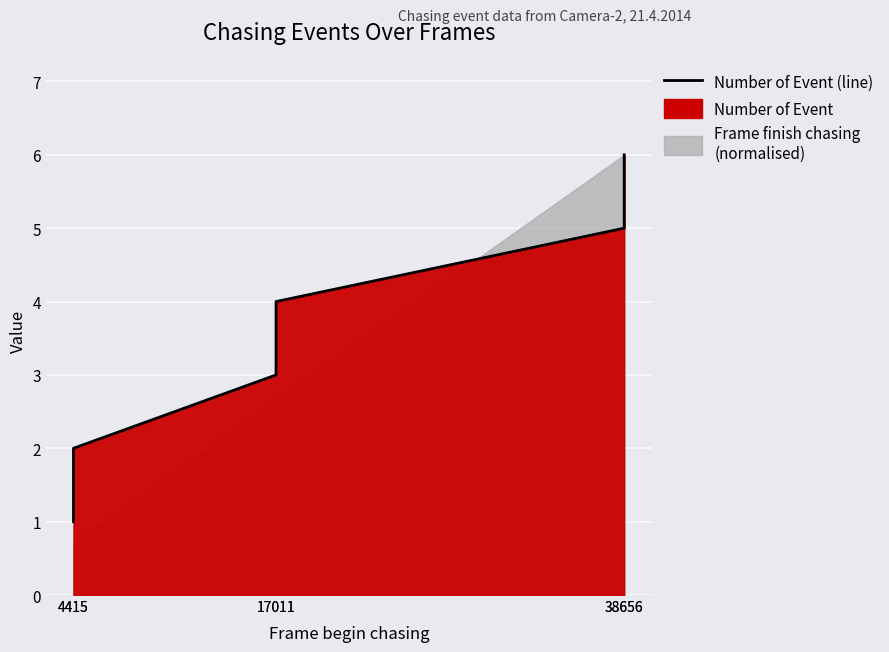

What is the sum of the values at 4415 and 17011?

6